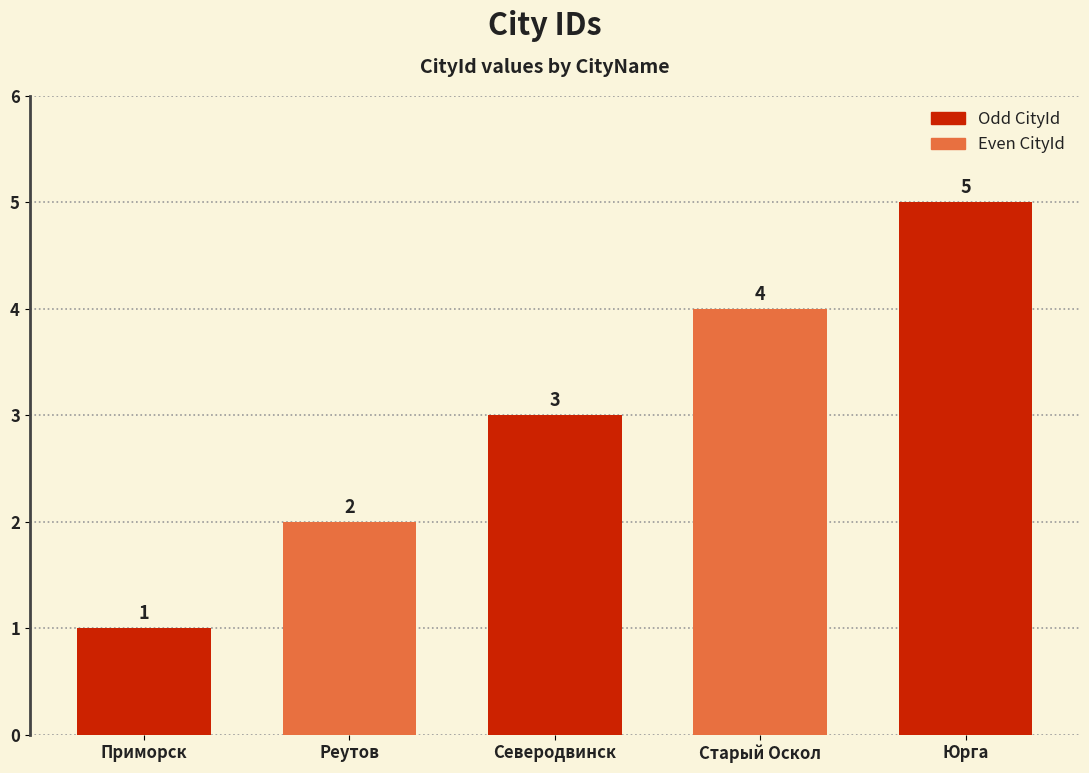

What is the label of the 3rd bar from the left?

Северодвинск